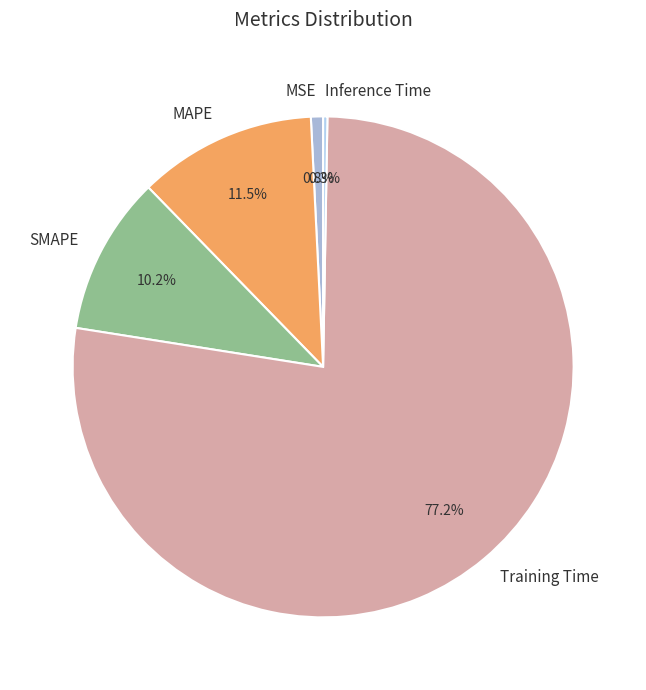

The MSE slice represents 14% of the pie. True or false?

False